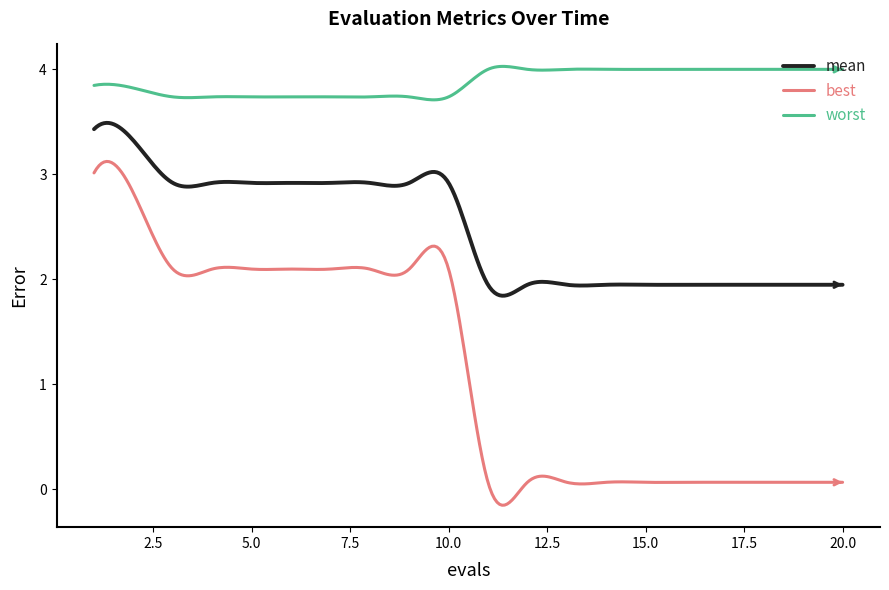

List the series in order of their peak value, highest first.

worst, mean, best